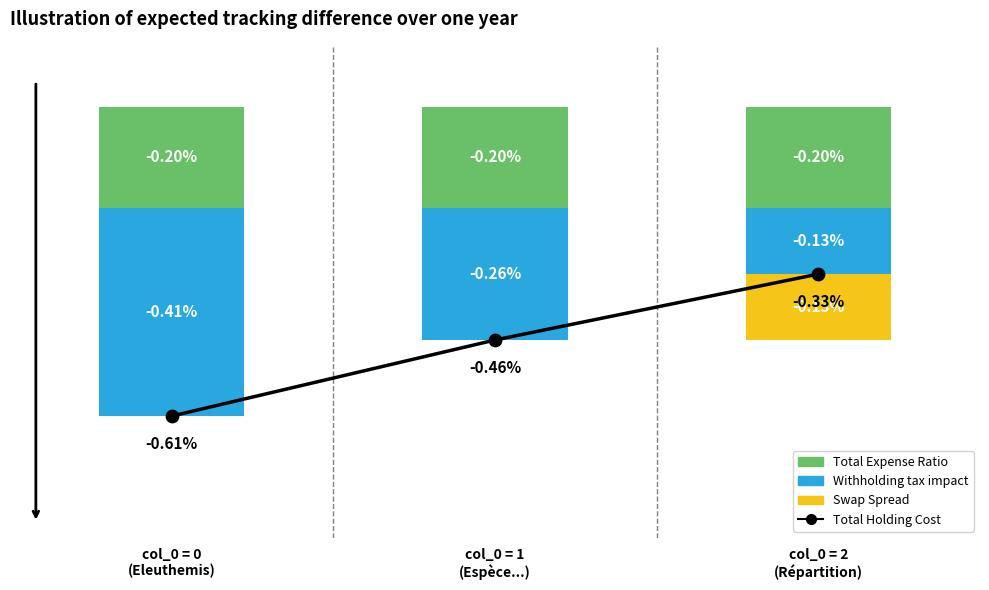

What is the total value across all series at col_0 = 2
(Répartition)?

-0.8